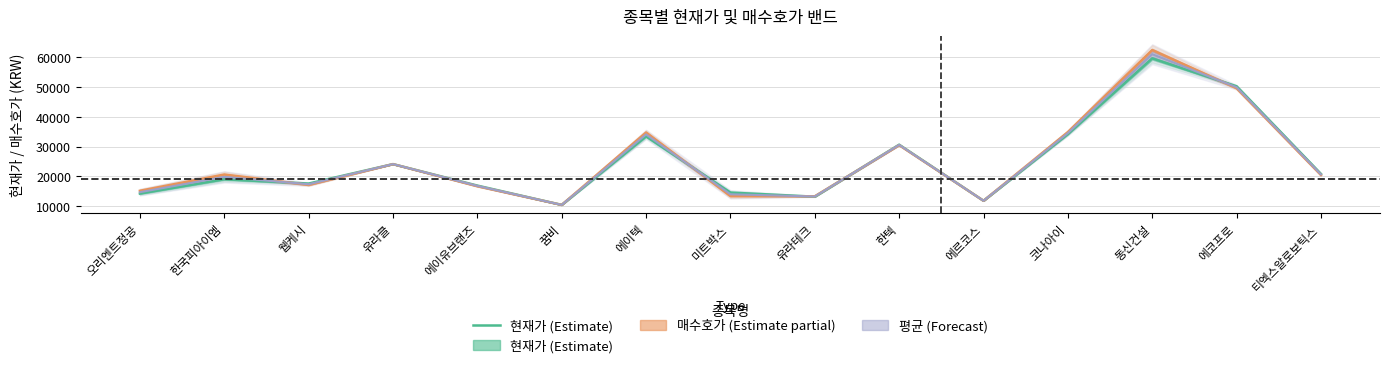

What is the sum of the values at 유라클 and 미트박스?

38630